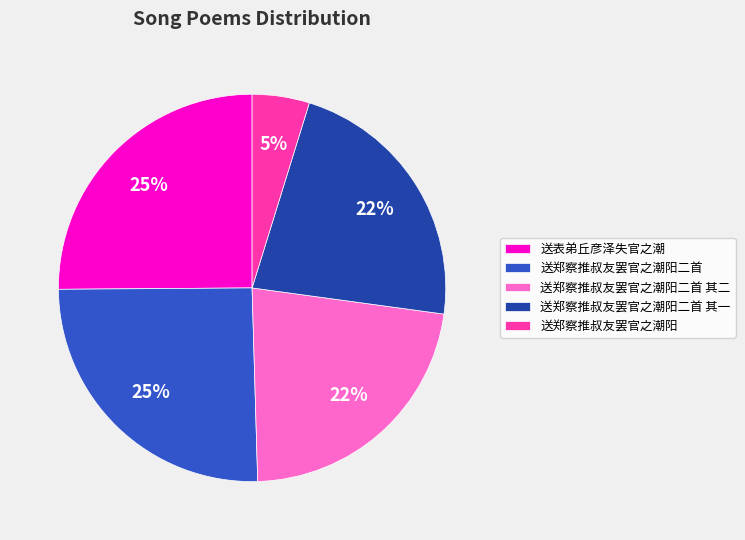

Do 送郑察推叔友罢官之潮阳 and 送郑察推叔友罢官之潮阳二首 together represent more than half of the pie?

No